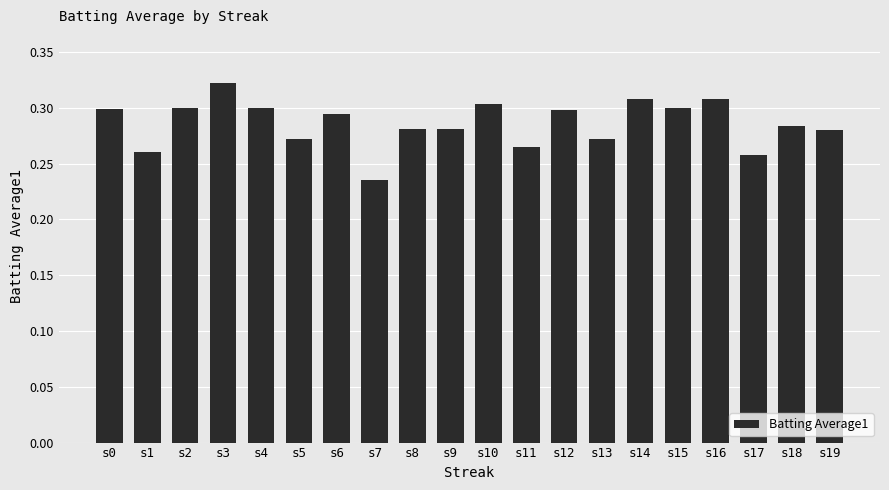

The chart shows a value of 0.1 at s2. True or false?

False